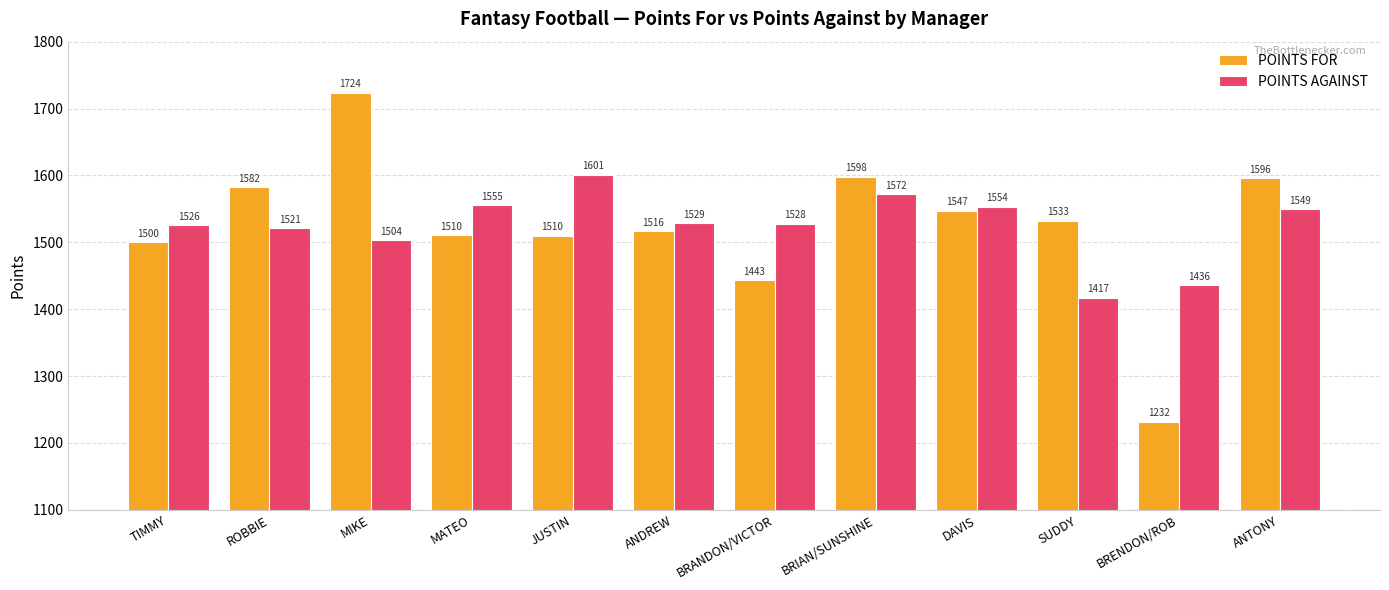

List the series in order of their overall mean, highest first.

POINTS AGAINST, POINTS FOR